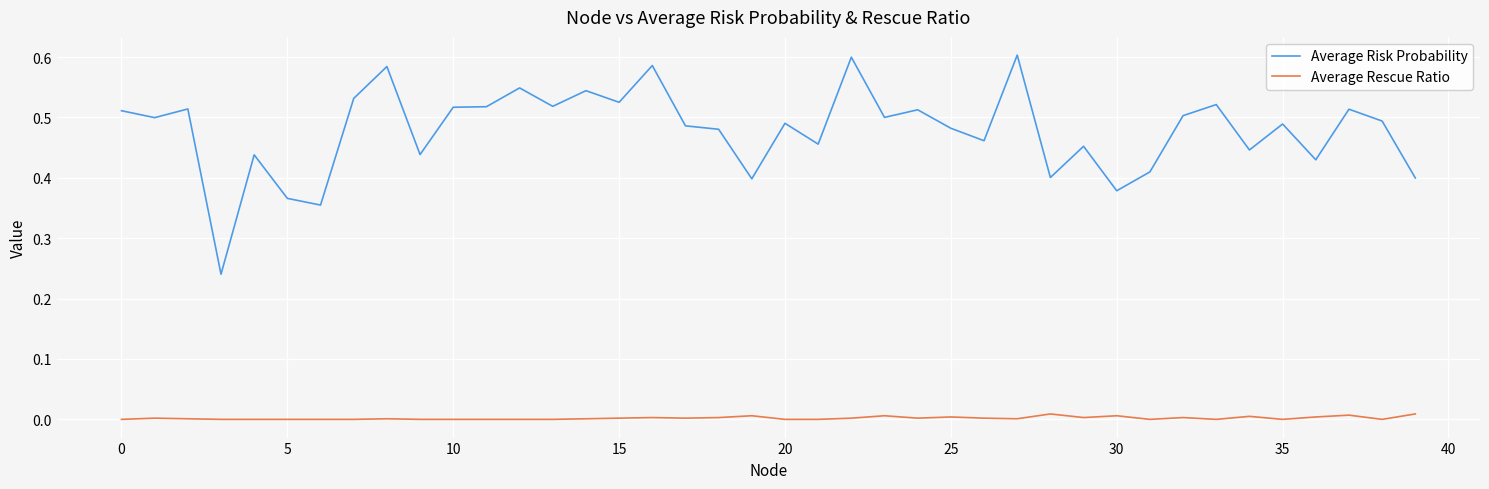

What are all the series names shown in the legend?

Average Risk Probability, Average Rescue Ratio